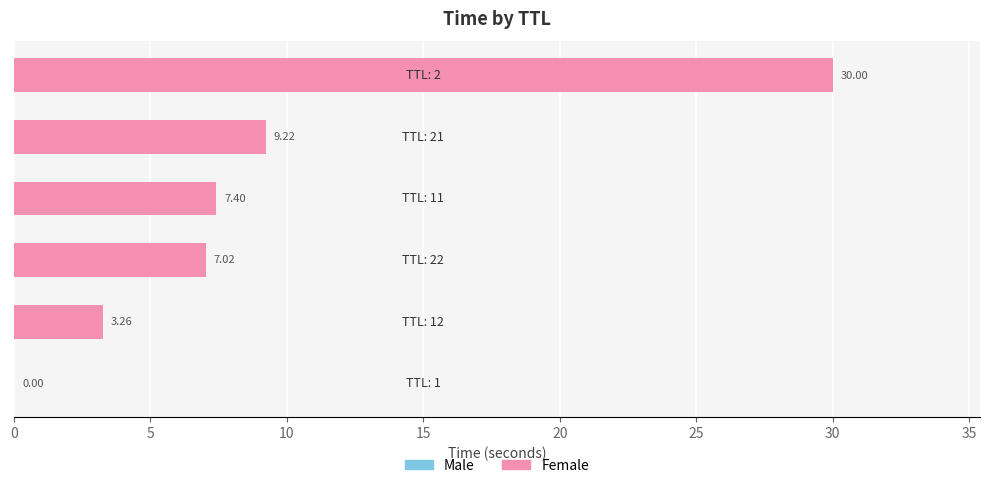

What is the sum of all values?

56.9